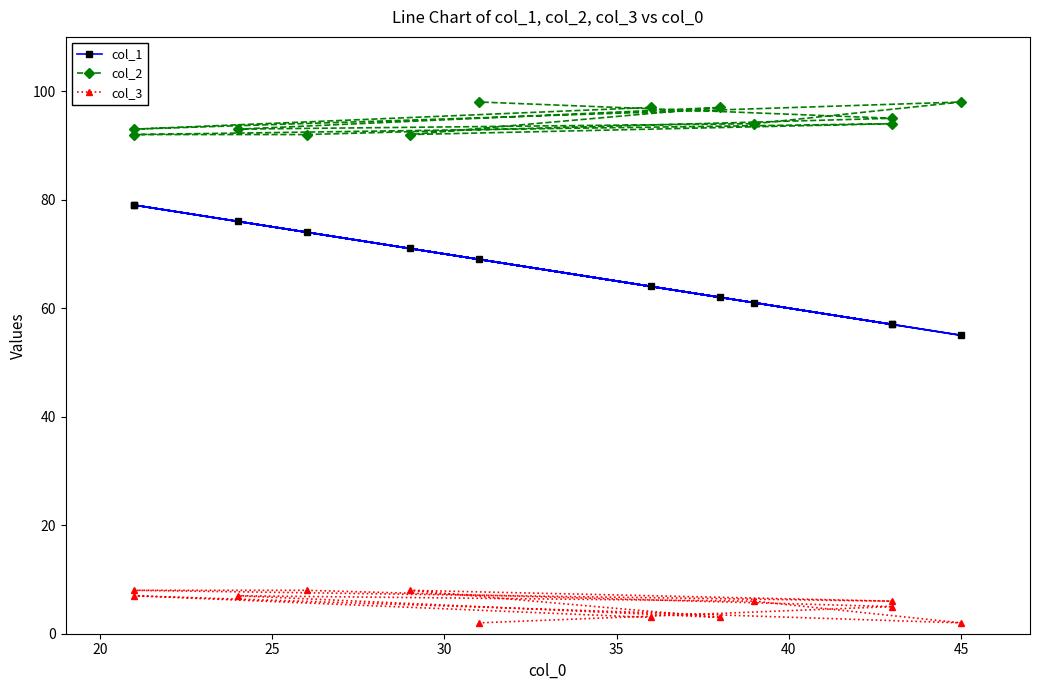

Does the chart have visible grid lines?

No